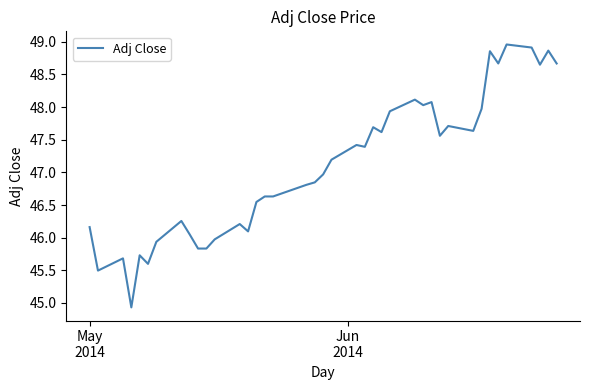

What is the difference between the maximum and minimum values?

4.0